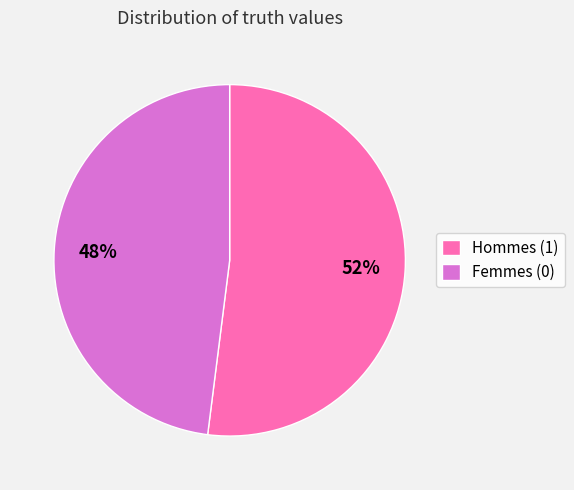

Approximately how many times larger is the value at Hommes (1) compared to Femmes (0)?

1.1